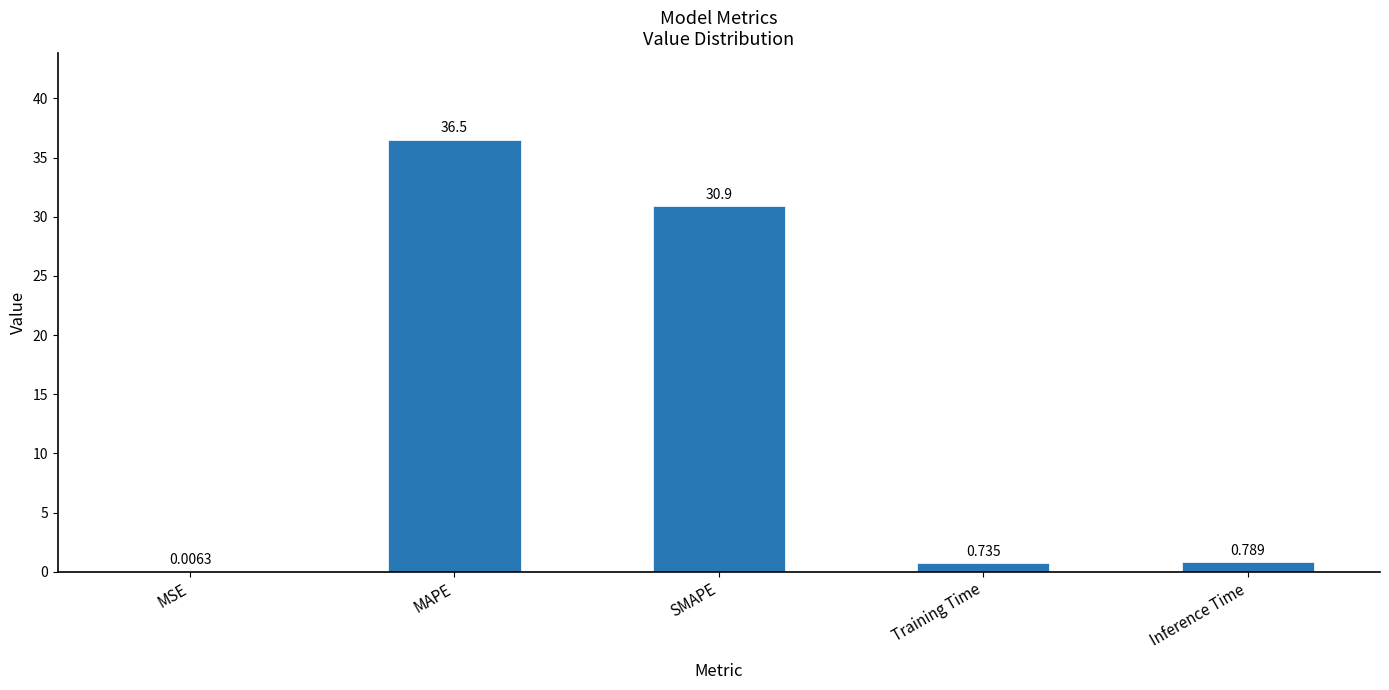

Which has a higher value, MSE or SMAPE?

SMAPE